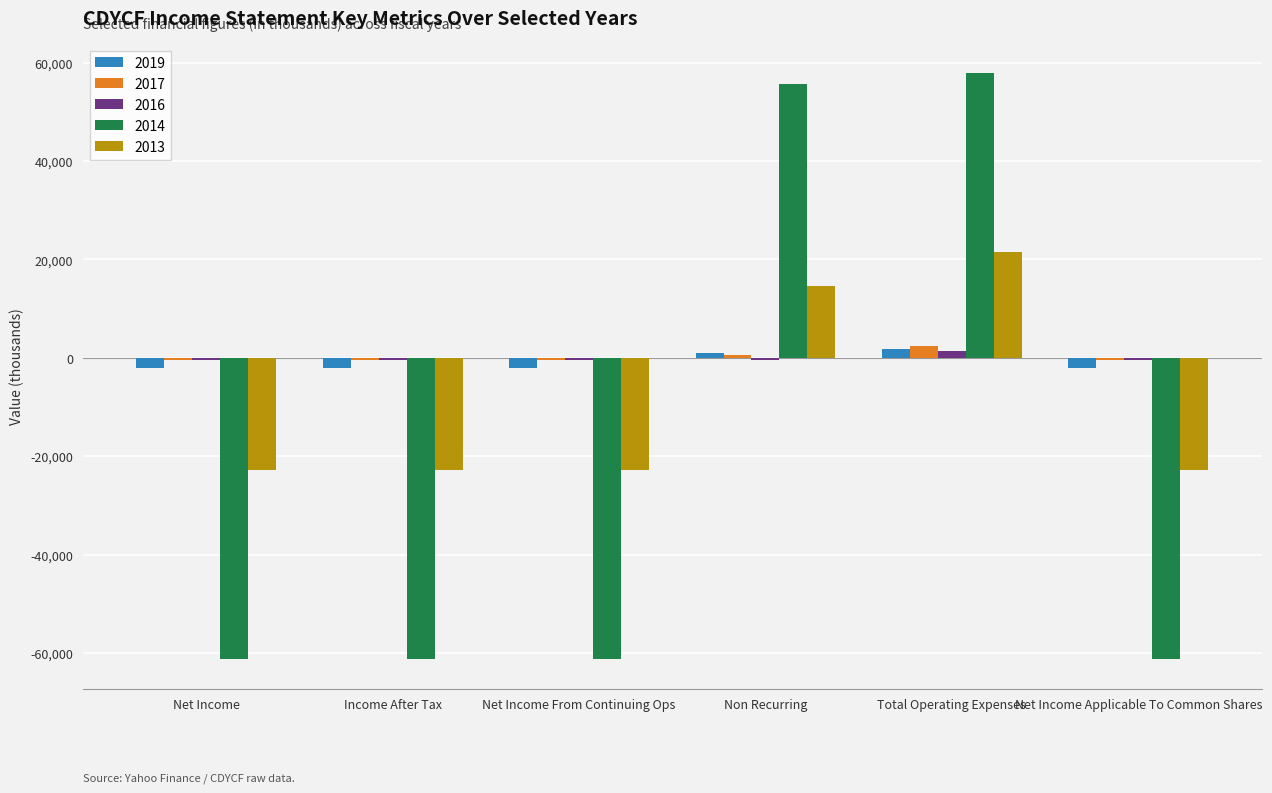

What is the minimum value shown in the chart?

-61300